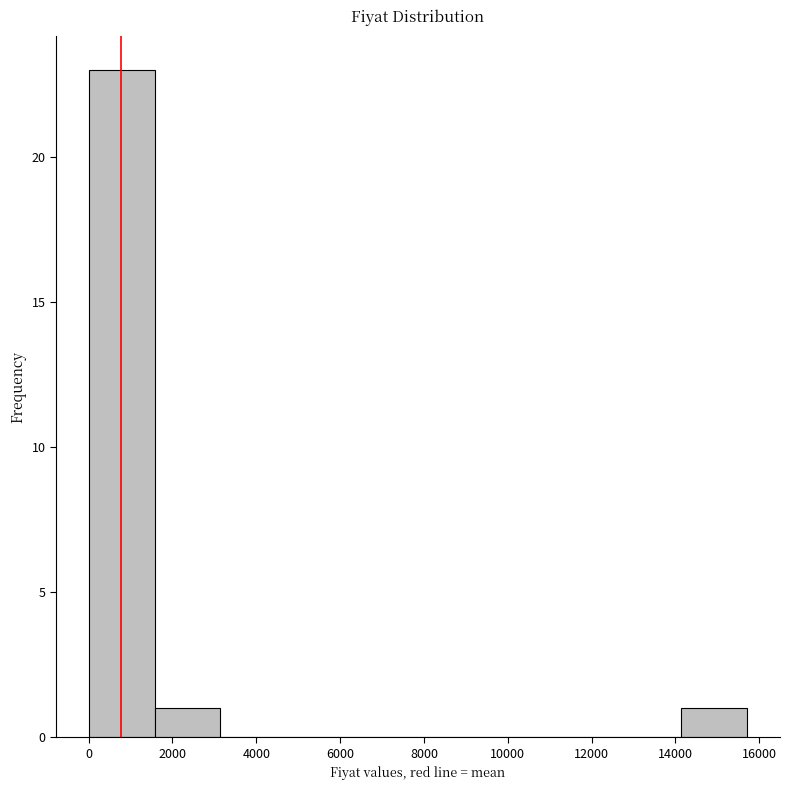

How tall is the bar that spans 14200 to 15800 on the x-axis? Neither the bar edges nor the heights are printed on the chart, so give them approximately, as read against the axes.

1